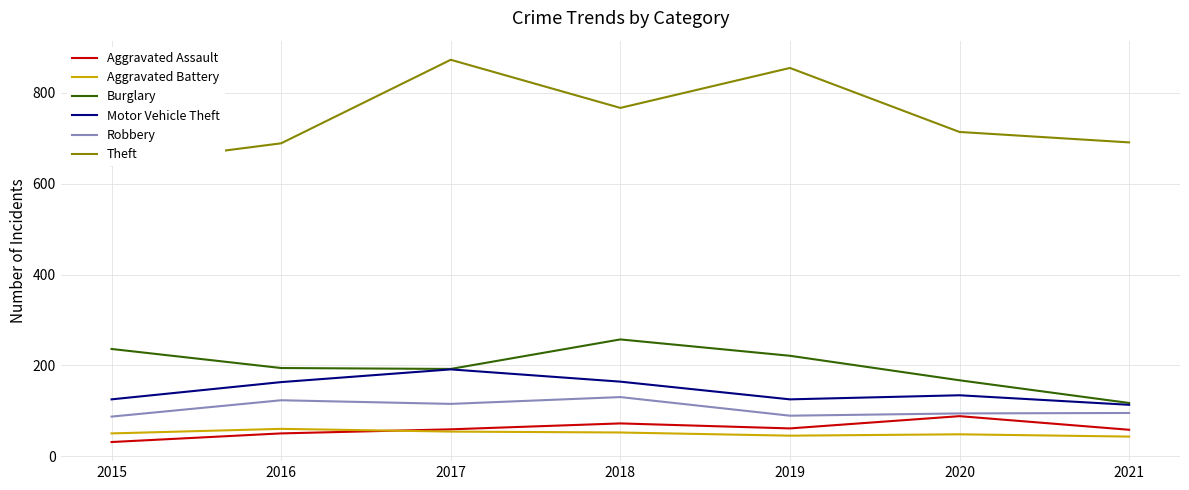

Does the chart have visible grid lines?

Yes